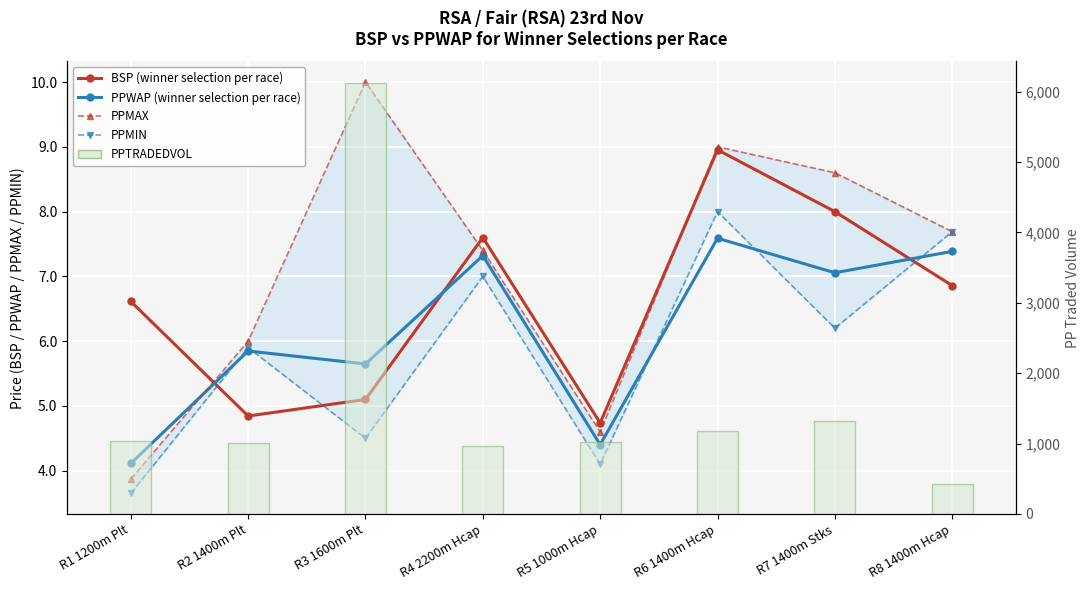

Reading left to right, transcribe all the data shown in this chart.

BSP (winner selection per race): 6.6	4.8	5.1	7.6	4.7	9.0	8.0	6.9
PPWAP (winner selection per race): 4.1	5.8	5.6	7.3	4.4	7.6	7.1	7.4
PPMAX: 3.9	6.0	10.0	7.4	4.6	9.0	8.6	7.7
PPMIN: 3.6	5.9	4.5	7.0	4.1	8.0	6.2	7.7
PPTRADEDVOL: 1030.0	1003.4	6121.1	961.7	1015.4	1172.9	1322.8	426.4